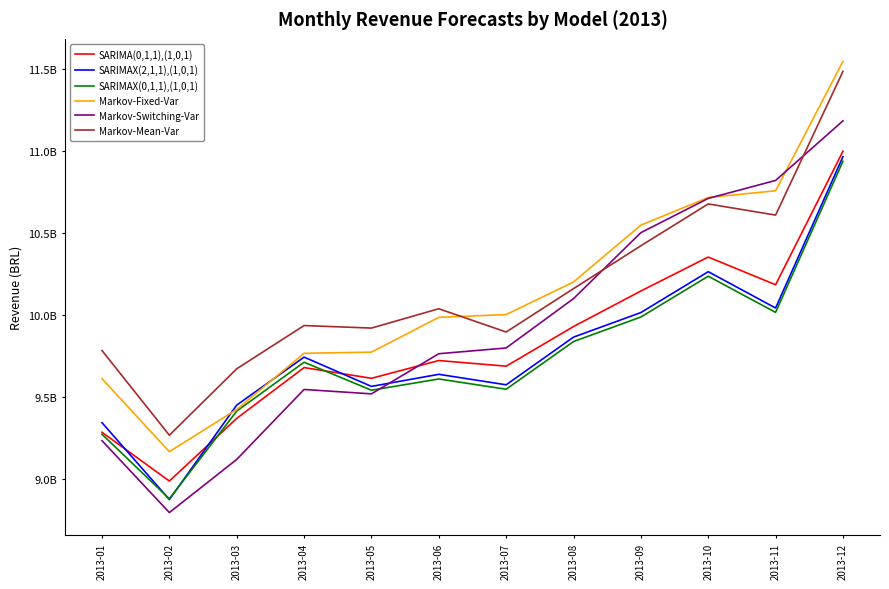

At which label does SARIMAX(0,1,1),(1,0,1) first exceed 9711009348?

2013-04